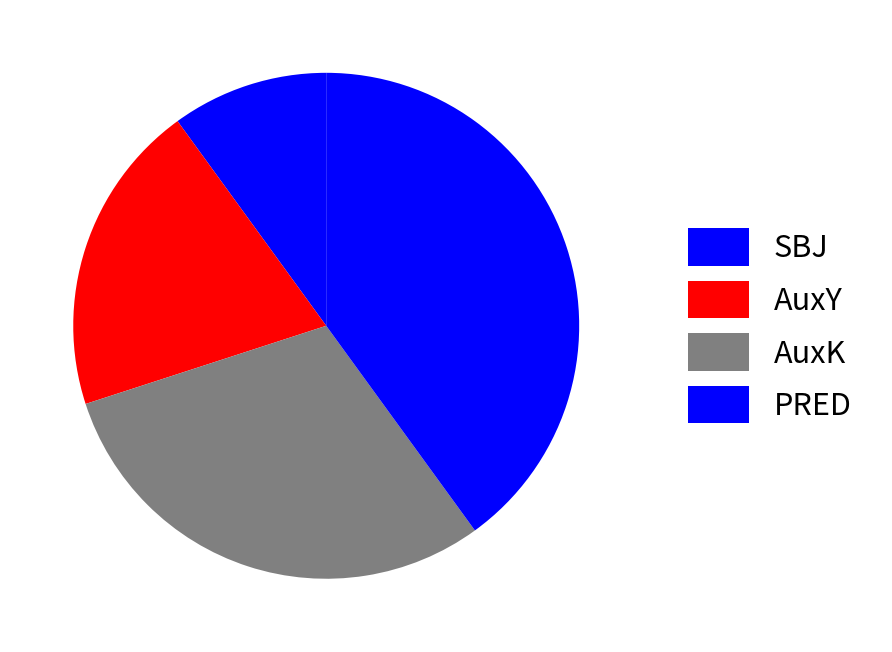

What is the smallest slice in the pie chart?

SBJ